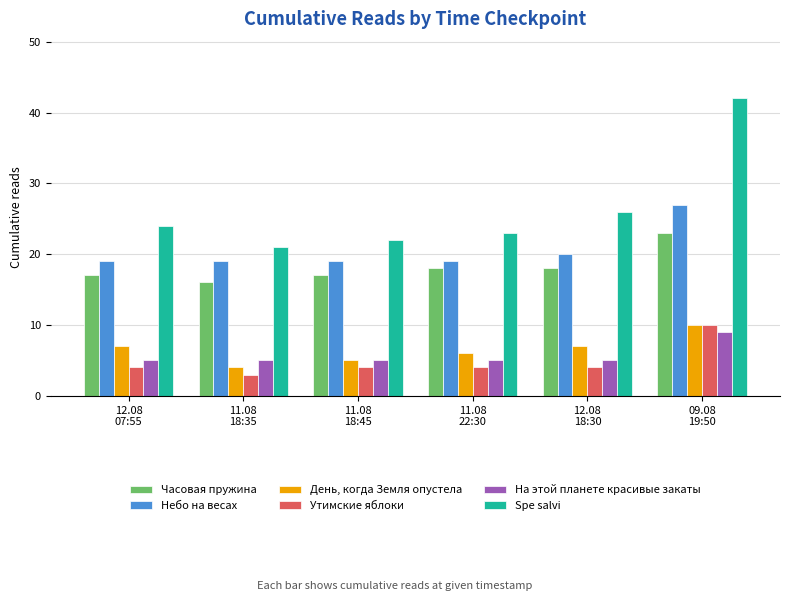

Which series has the widest spread of values?

Spe salvi